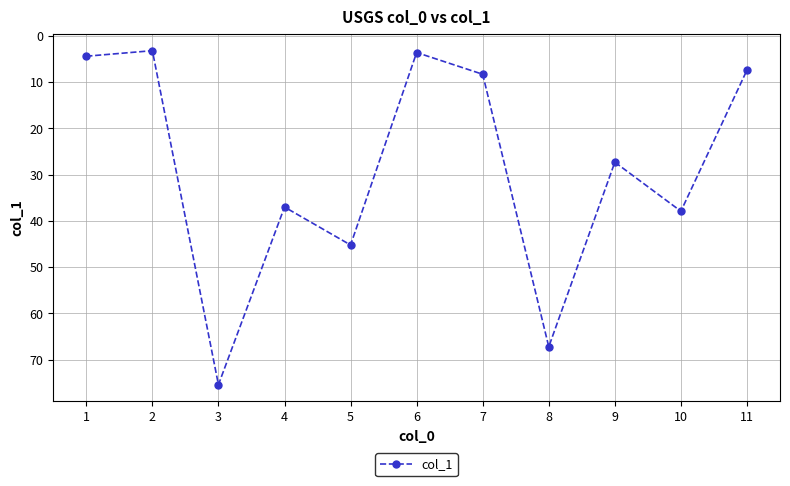

What is the maximum value shown in the chart?

75.4